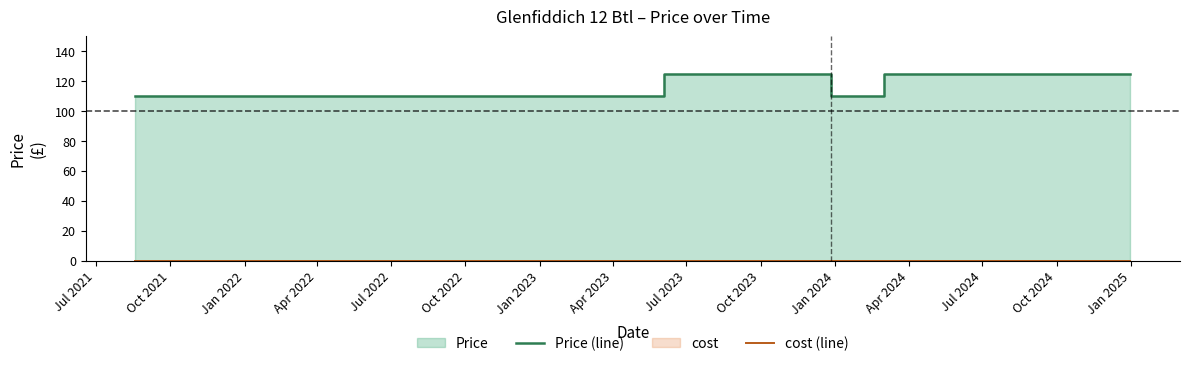

True or false: Price (line) and cost (line) intersect in this chart.

False